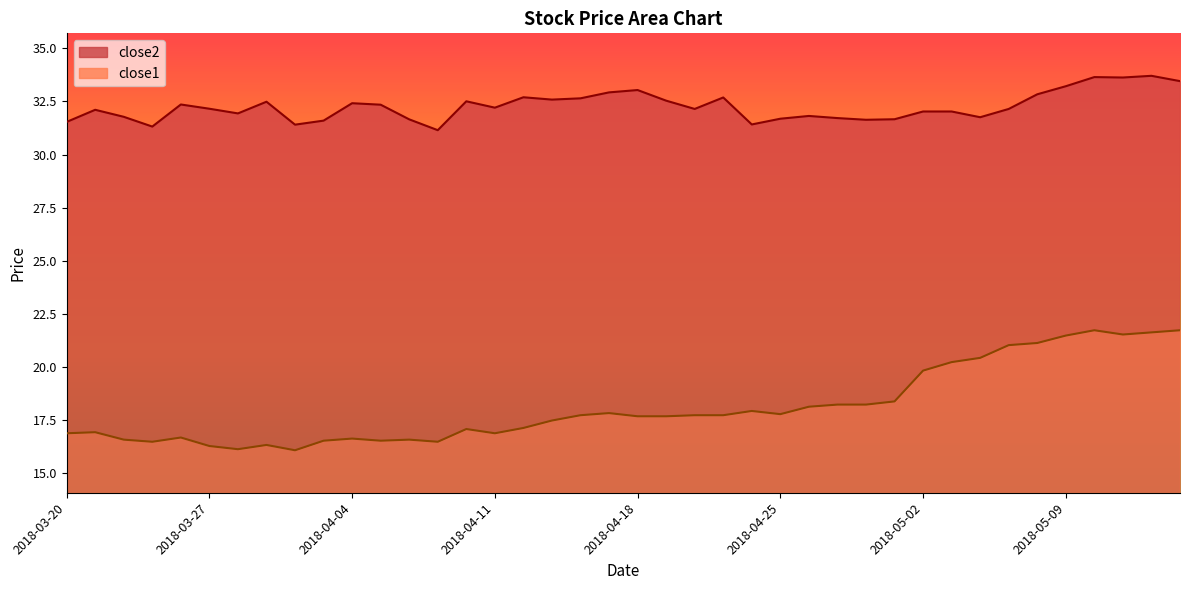

Is it true that close2 equals 32.1 at 22?

True